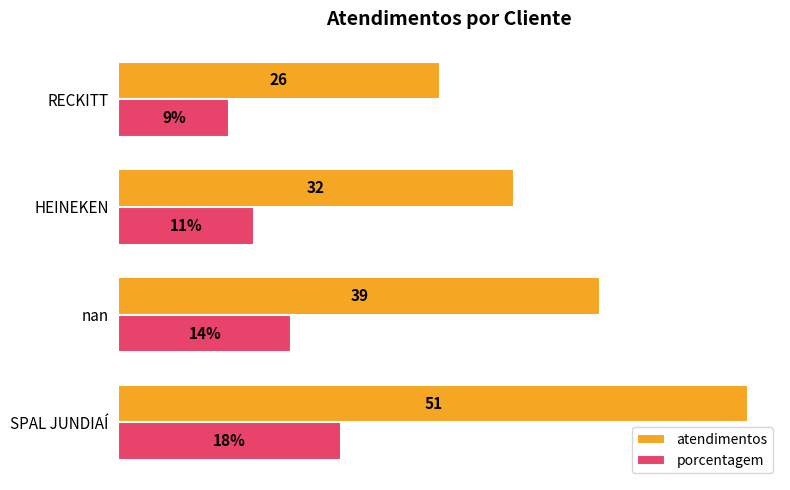

Which category has the lowest value in the porcentagem series?

RECKITT